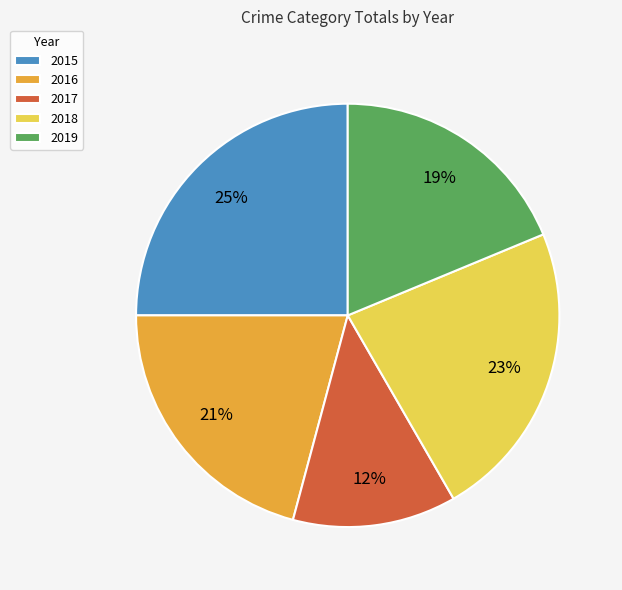

Does 2018 account for over 50% of the chart?

No